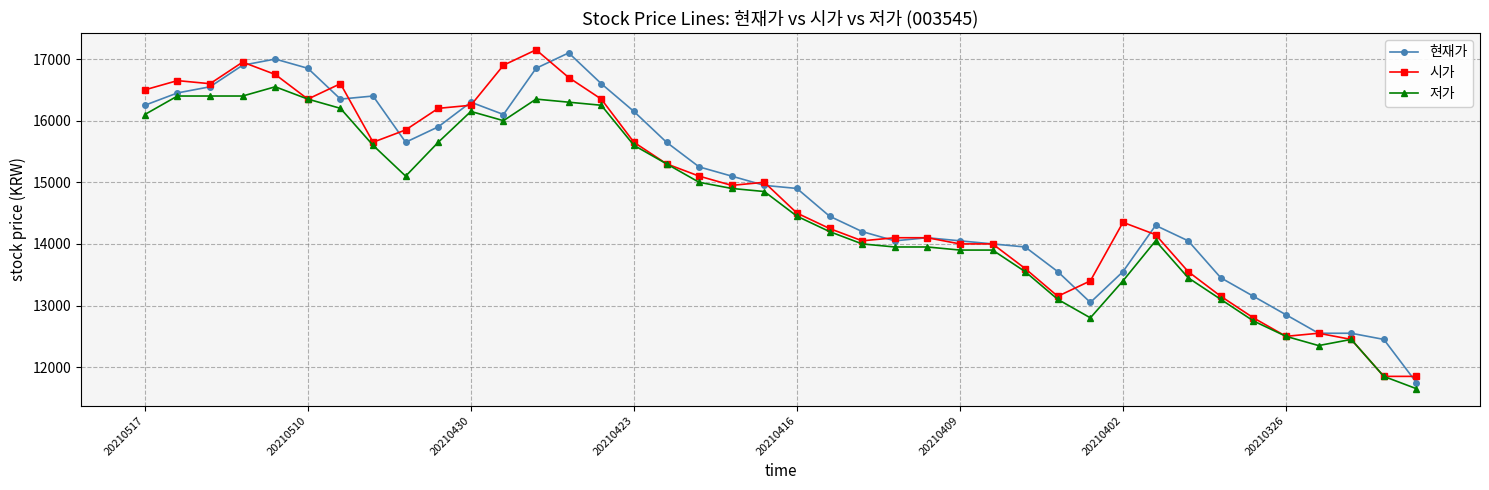

What is the greatest value displayed?

17150